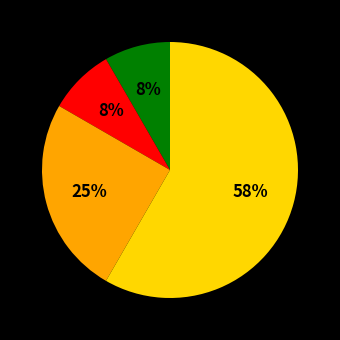

Is there a majority slice in this chart?

Yes